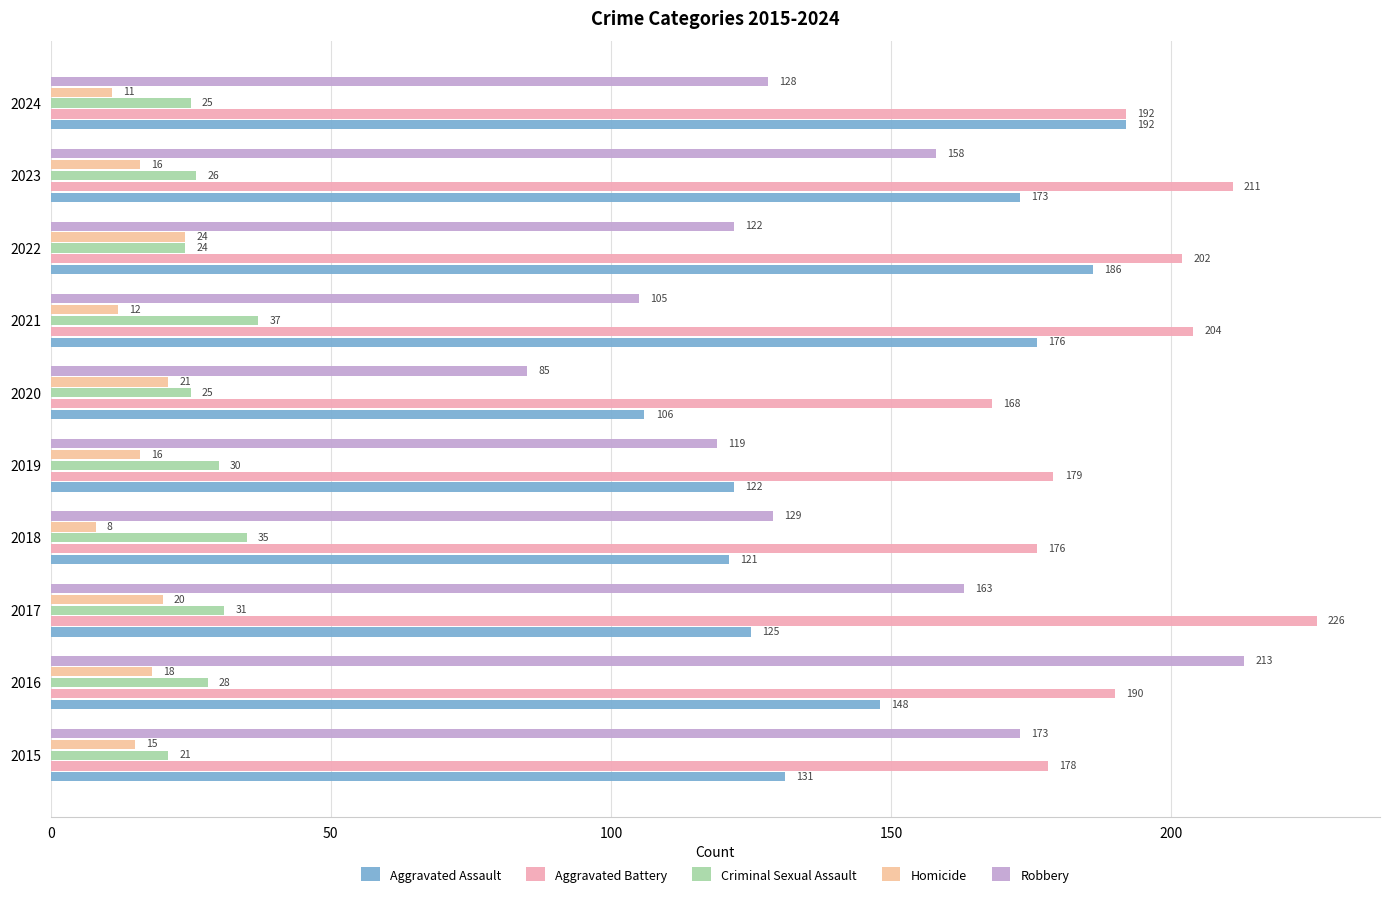

What are all the series names shown in the legend?

Aggravated Assault, Aggravated Battery, Criminal Sexual Assault, Homicide, Robbery